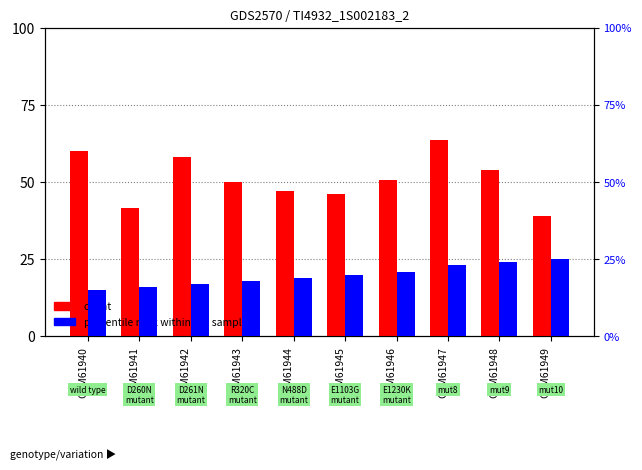

At which label does count reach its minimum?

GSM61949